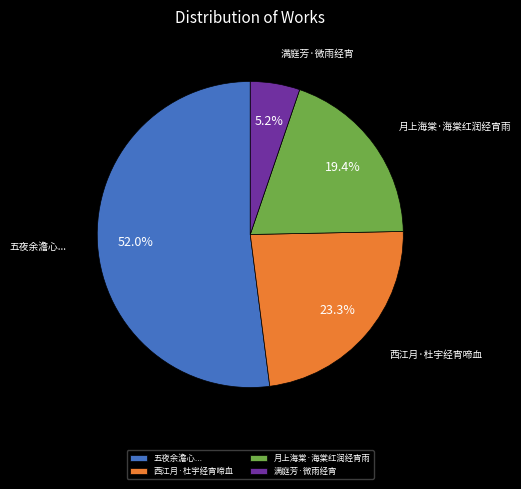

Approximately how many times larger is the value at 满庭芳·微雨经宵 compared to 月上海棠·海棠红润经宵雨?

0.3